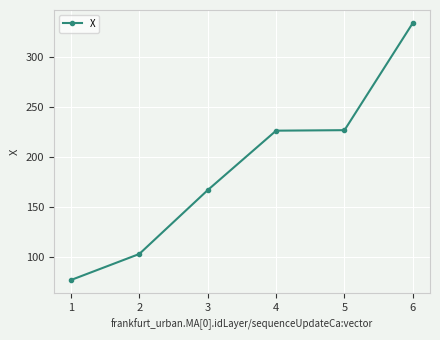

Which label corresponds to the largest value in the chart?

6